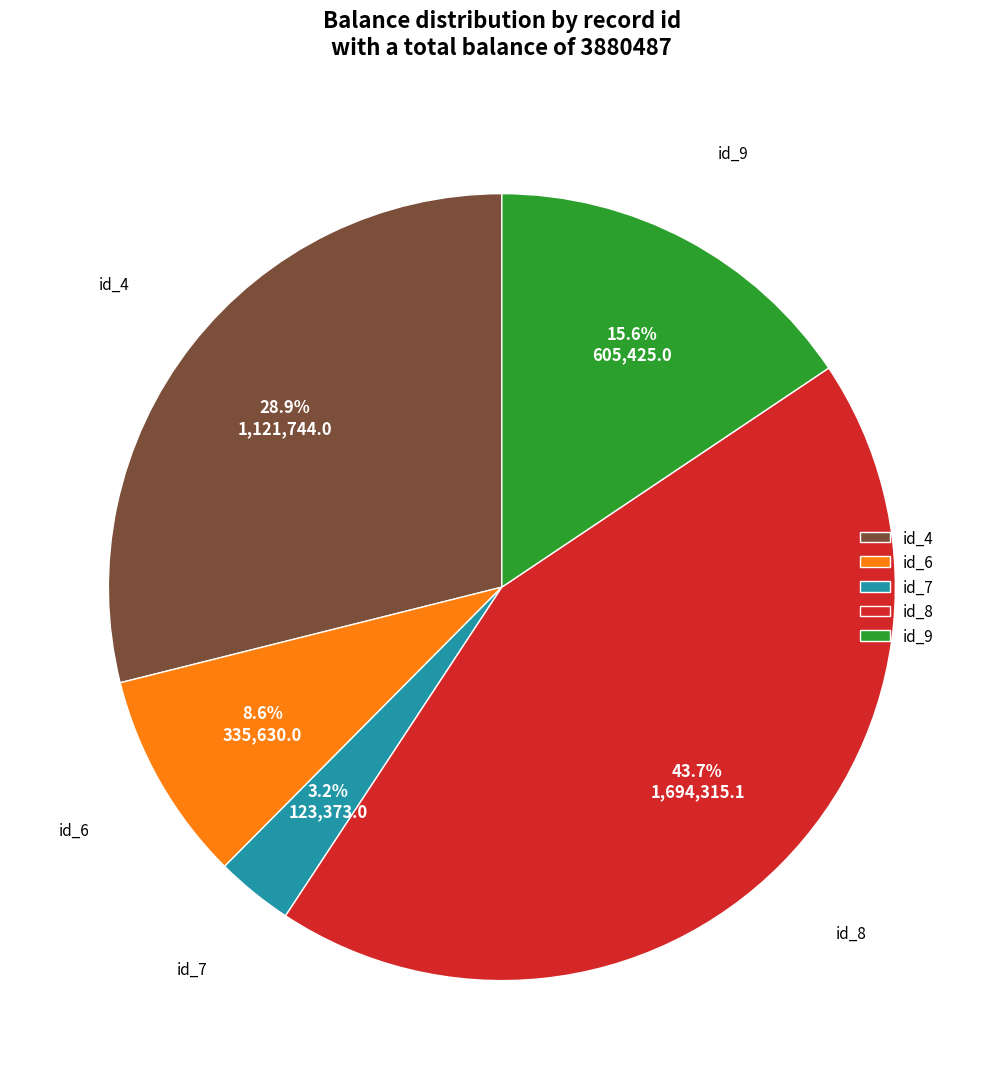

Is it true that id_8 is 44% of the pie?

True